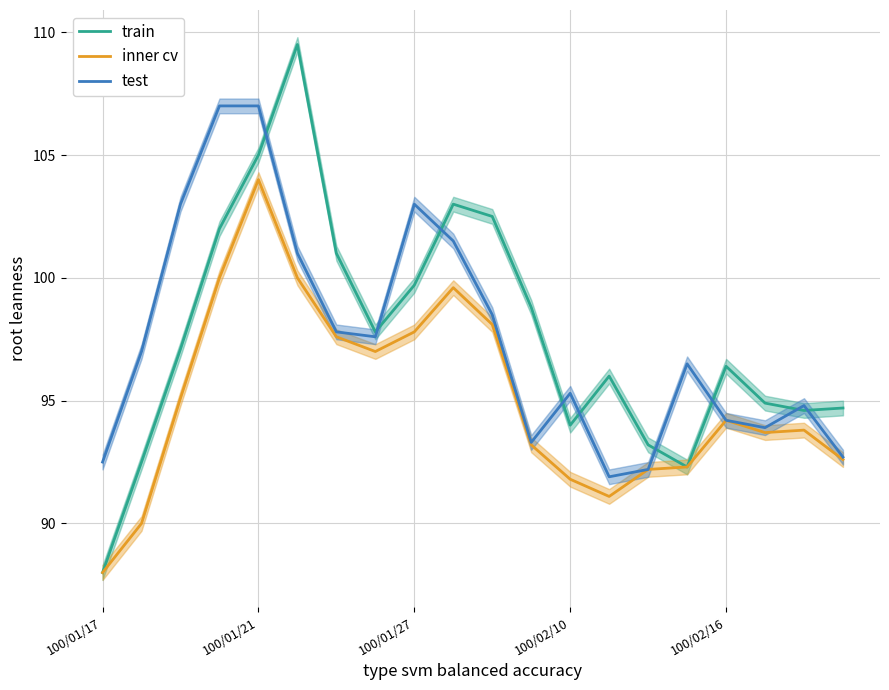

Where is the first local minimum for train?

7